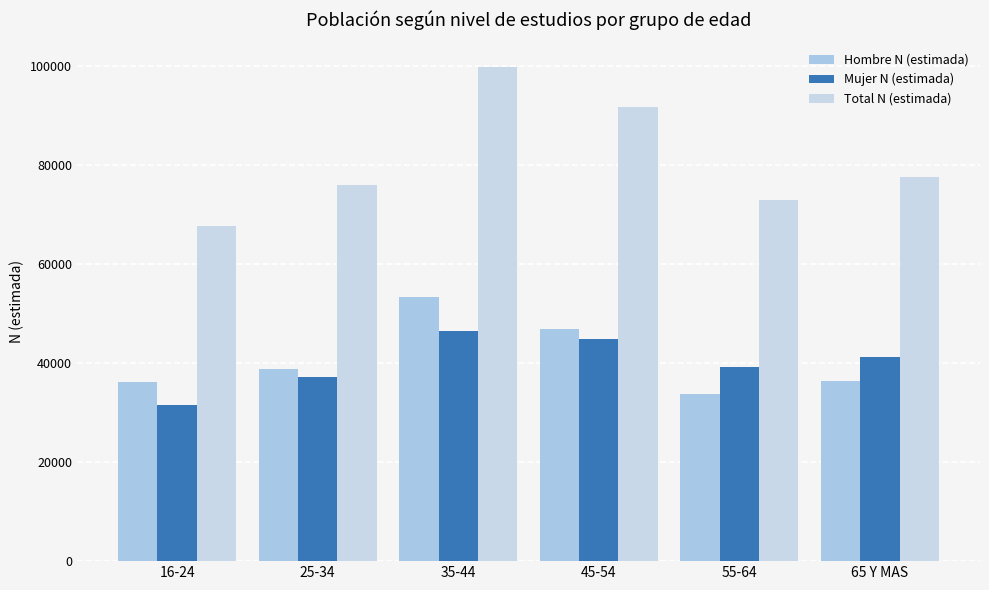

What is the sum of the Total N (estimada) values at 45-54 and 35-44?

191370